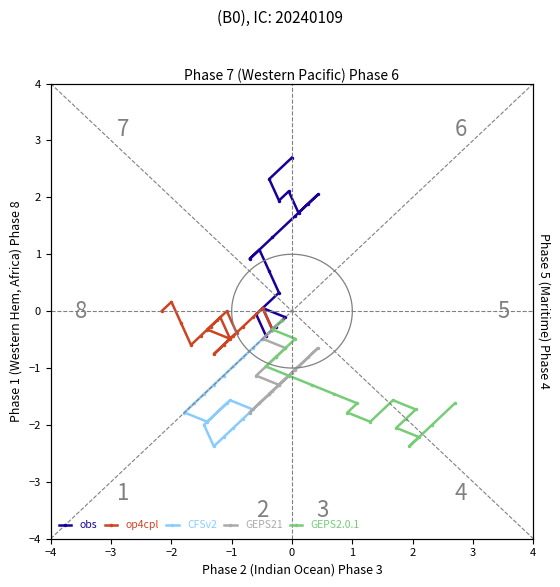

How many interior local valleys does the GEPS21 series have?

2